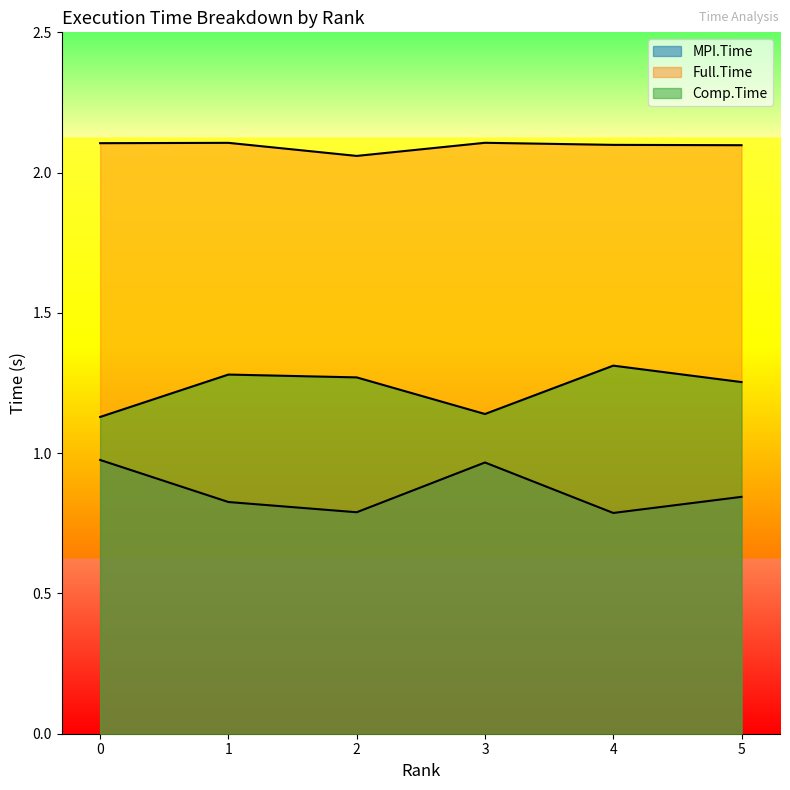

At which category is the sum across all series the highest?

3